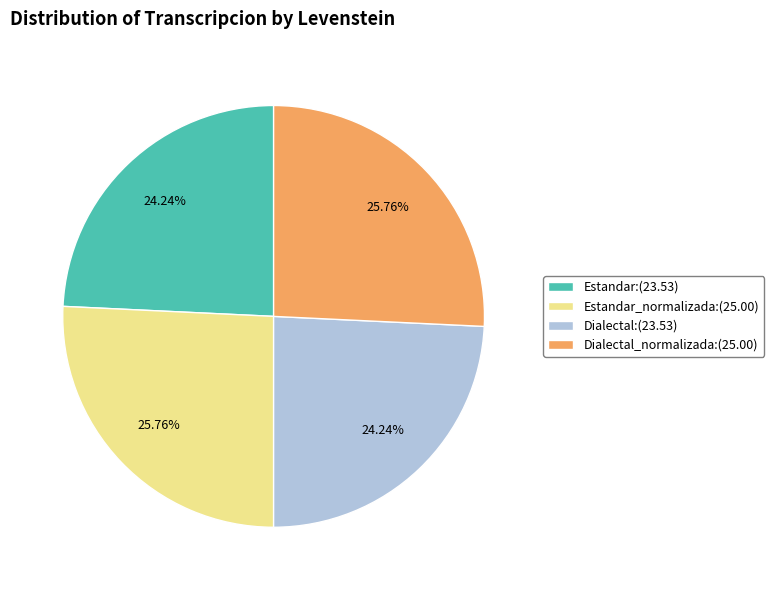

Does Estandar_normalizada:(25.00) account for over 50% of the chart?

No